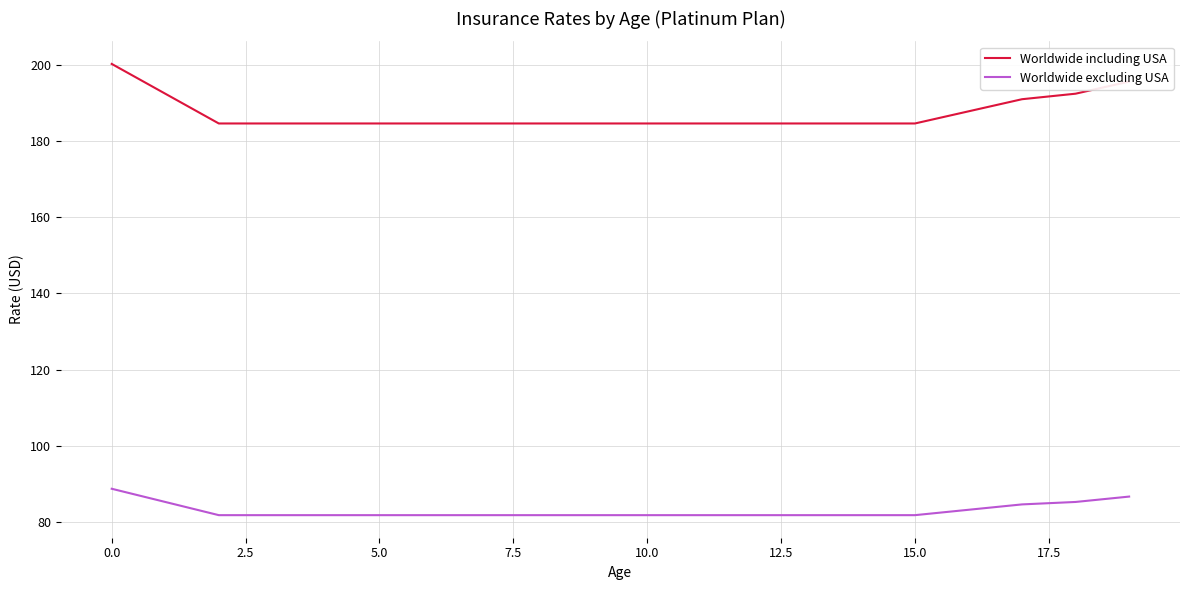

True or false: Worldwide excluding USA and Worldwide including USA cross at least once.

False